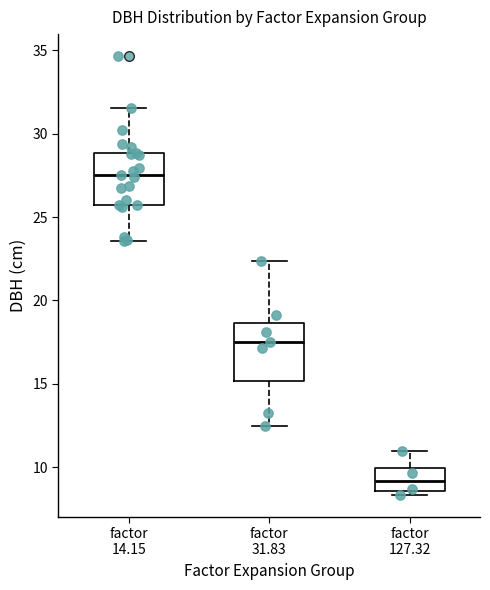

Reading left to right, transcribe this box plot: for each box, give where its median line is, the range the box spans, and where its two whiskers end, as read against the y-axis. The values are not printed on the chart, so give them approximately, as read against the axis.

factor 14.15: median 27.5, box 26.0 to 29.0, whiskers 23.5 to 31.5
factor 31.83: median 17.5, box 15.0 to 18.5, whiskers 12.5 to 22.5
factor 127.32: median 9.0, box 8.5 to 10.0, whiskers 8.5 (just below the box's lower edge) to 11.0